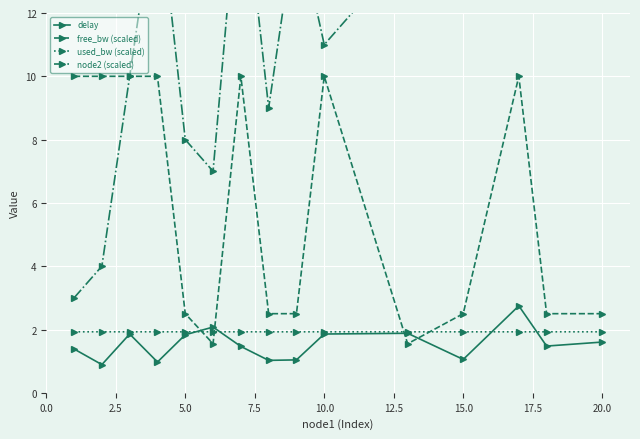

What is the lowest value of the delay series?

0.9